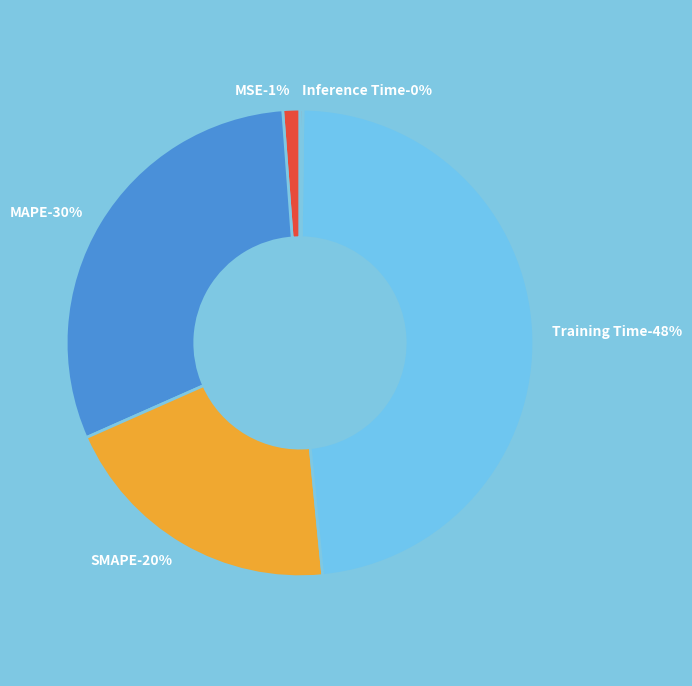

Rank the categories by value from lowest to highest.

Inference Time, MSE, SMAPE, MAPE, Training Time